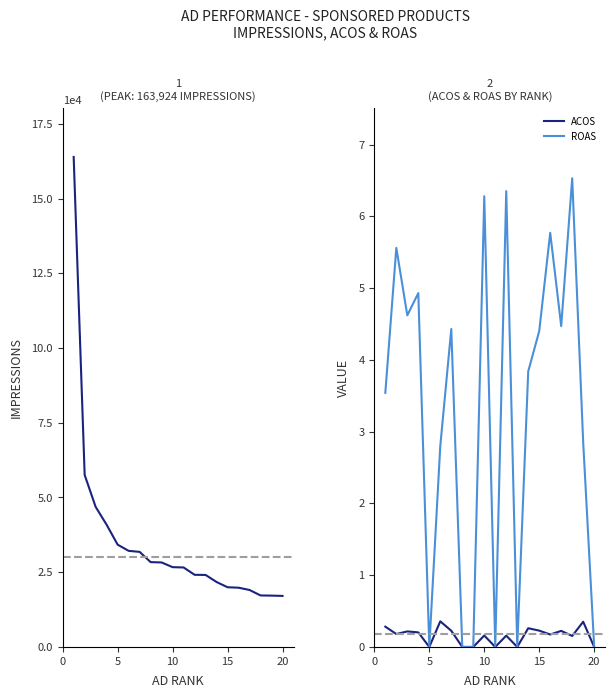

What is the maximum value for ACOS?

0.4